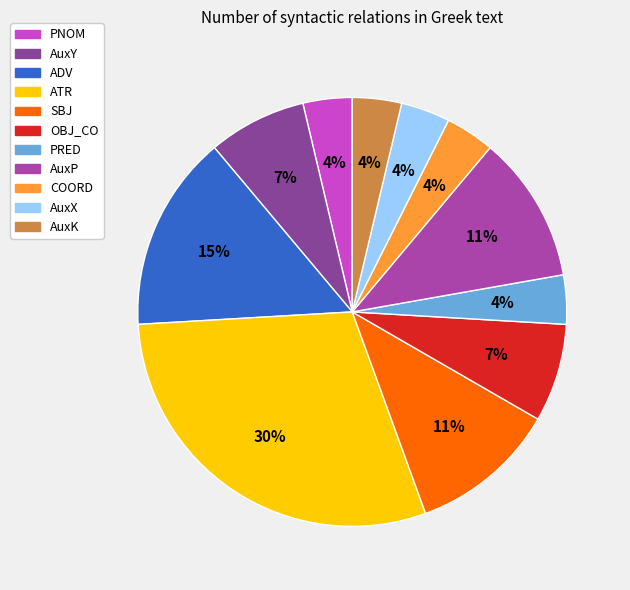

True or false: AuxY accounts for 17% of the total.

False